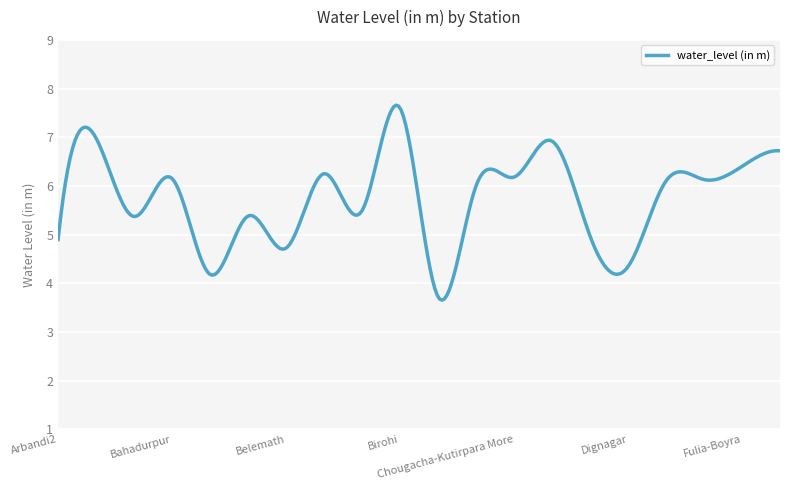

What is the difference between the maximum and minimum values?

4.0